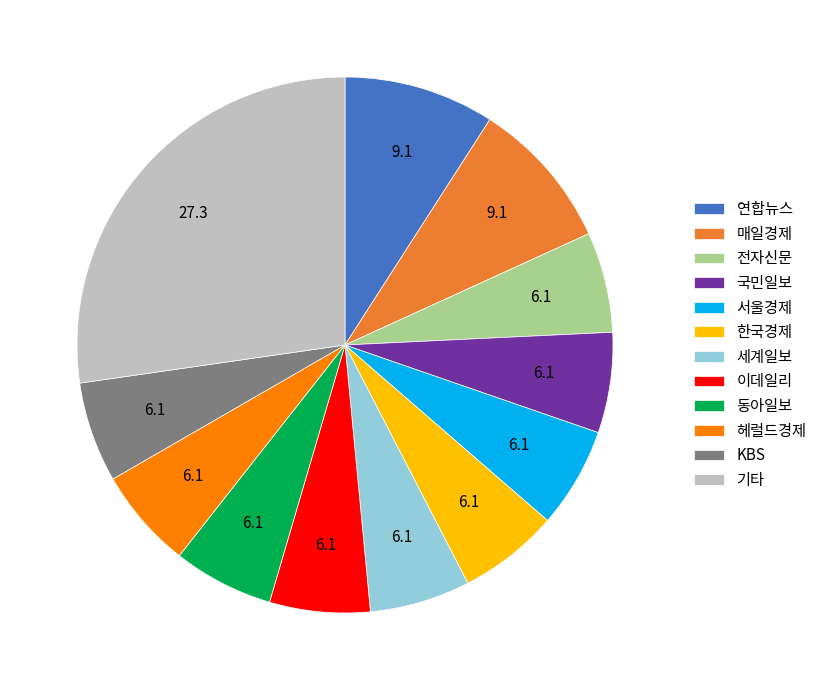

What is the ratio of the value at 서울경제 to the value at 국민일보?

1.0